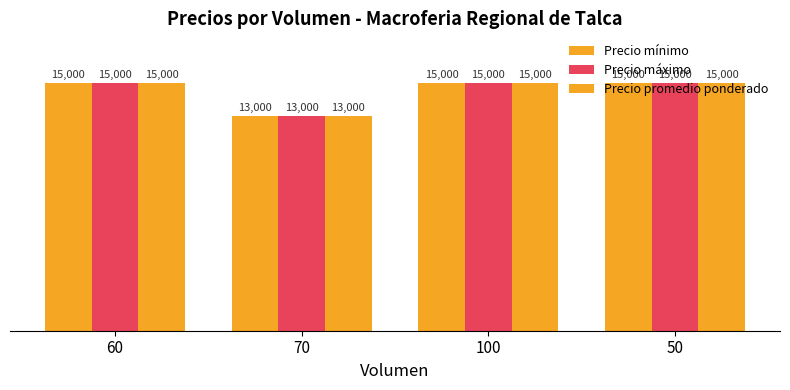

What is the sum of the Precio promedio ponderado values at 100 and 70?

28000